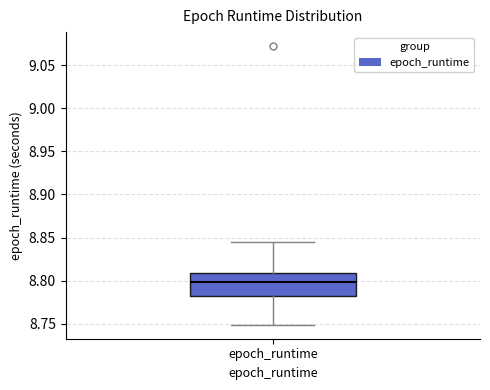

Where is the upper edge of the box for epoch_runtime on the y-axis? The values are not printed on the chart, so give them approximately, as read against the axis.

8.810